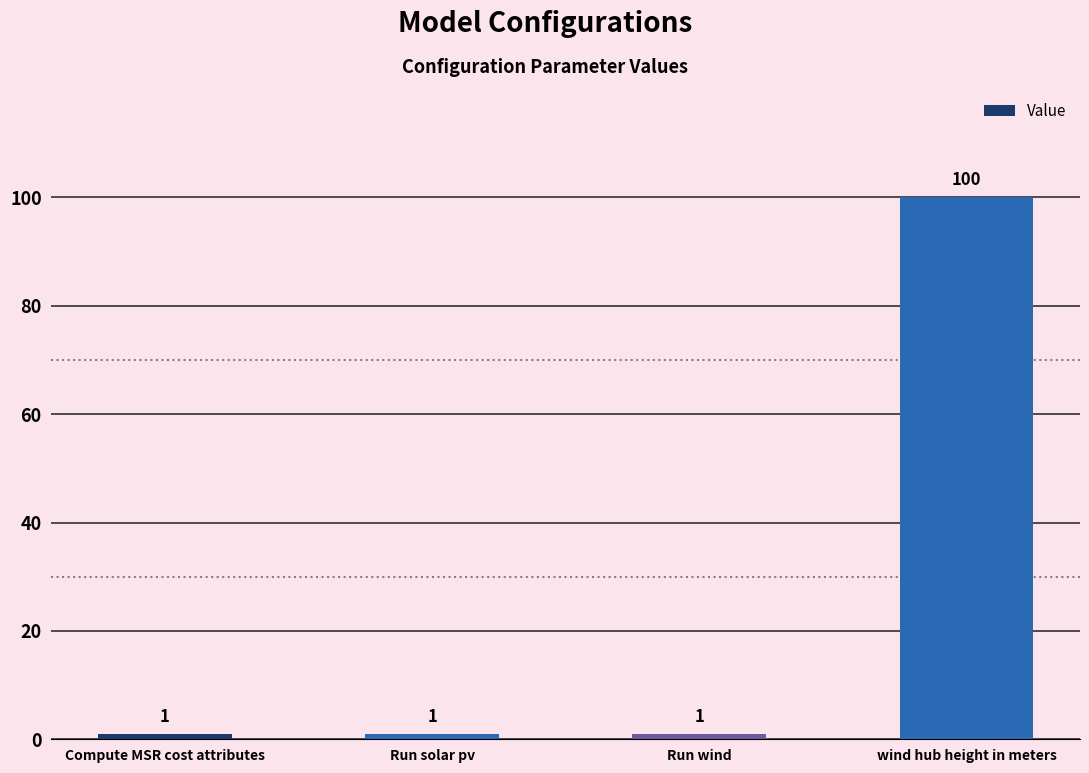

What is the smallest value displayed?

1